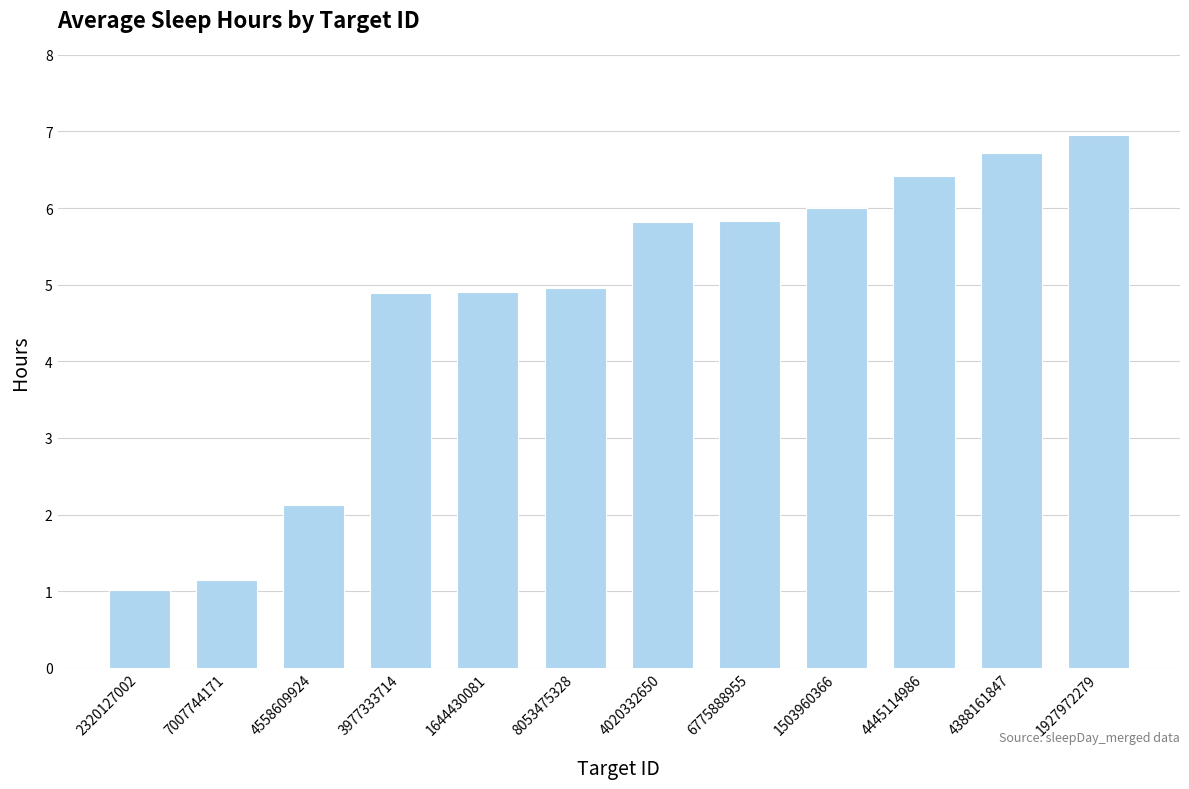

Are the bars grouped side by side (vs. stacked)?

No